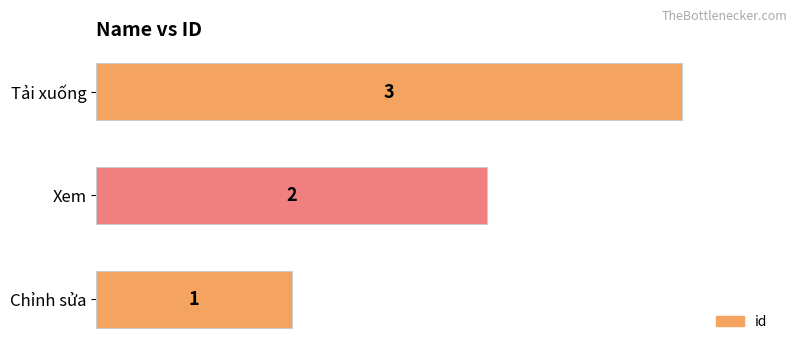

The chart shows a value of 1 at Tải xuống. True or false?

False